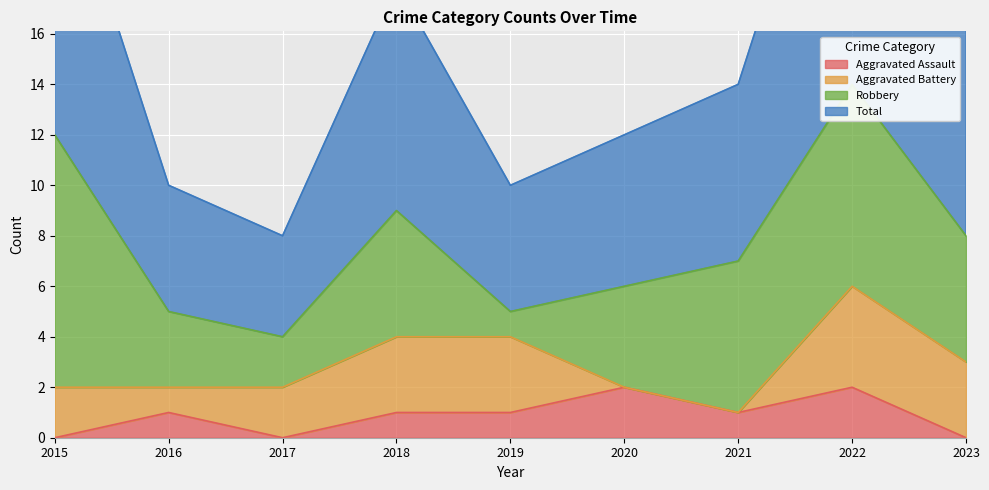

Which category has the lowest value in the Total series?

2017